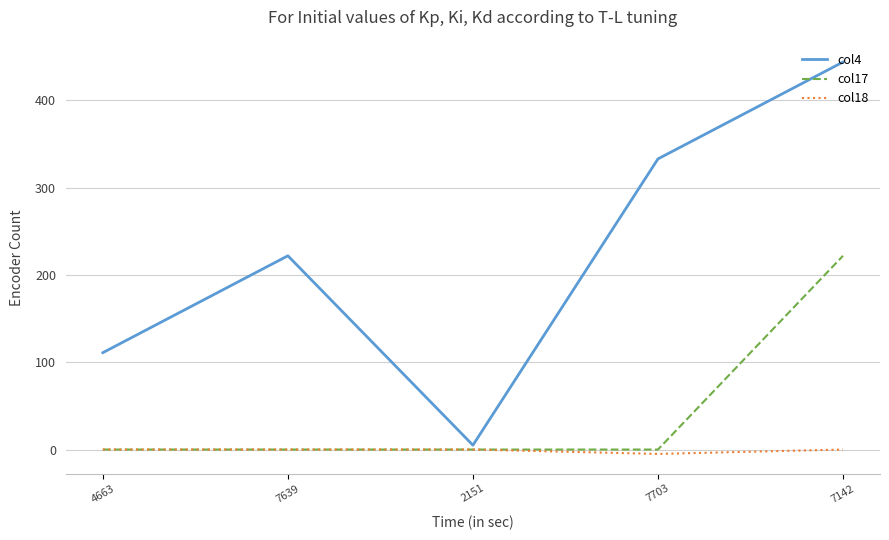

The value of col18 at 4663 is 0. True or false?

True